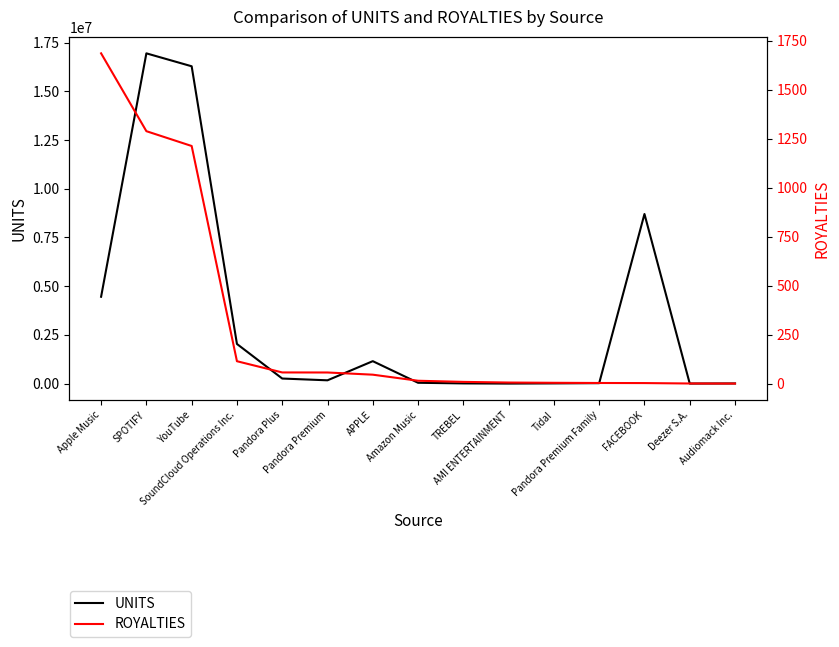

Where is ROYALTIES nearest to the value 843?

YouTube